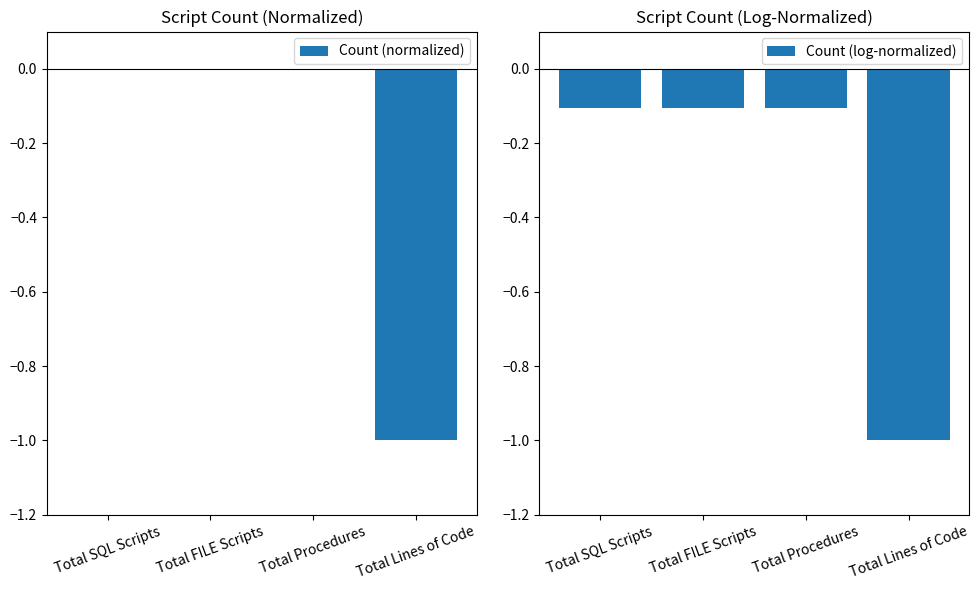

Which category has the lowest value across all series?

Total Lines of Code